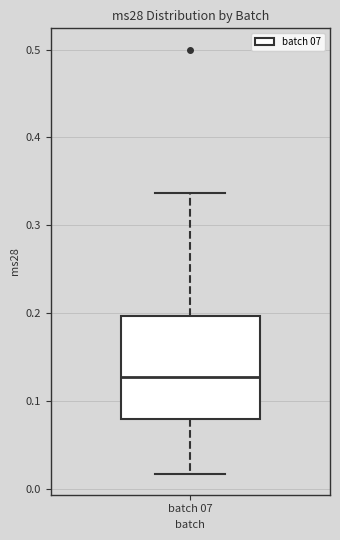

Read this box plot against the y-axis: the position of the median line, the range covered by the box, and the ends of both whiskers. The values are not printed on the chart, so give them approximately, as read against the axis.

median 0.13, box 0.08 to 0.20, whiskers 0.02 to 0.34